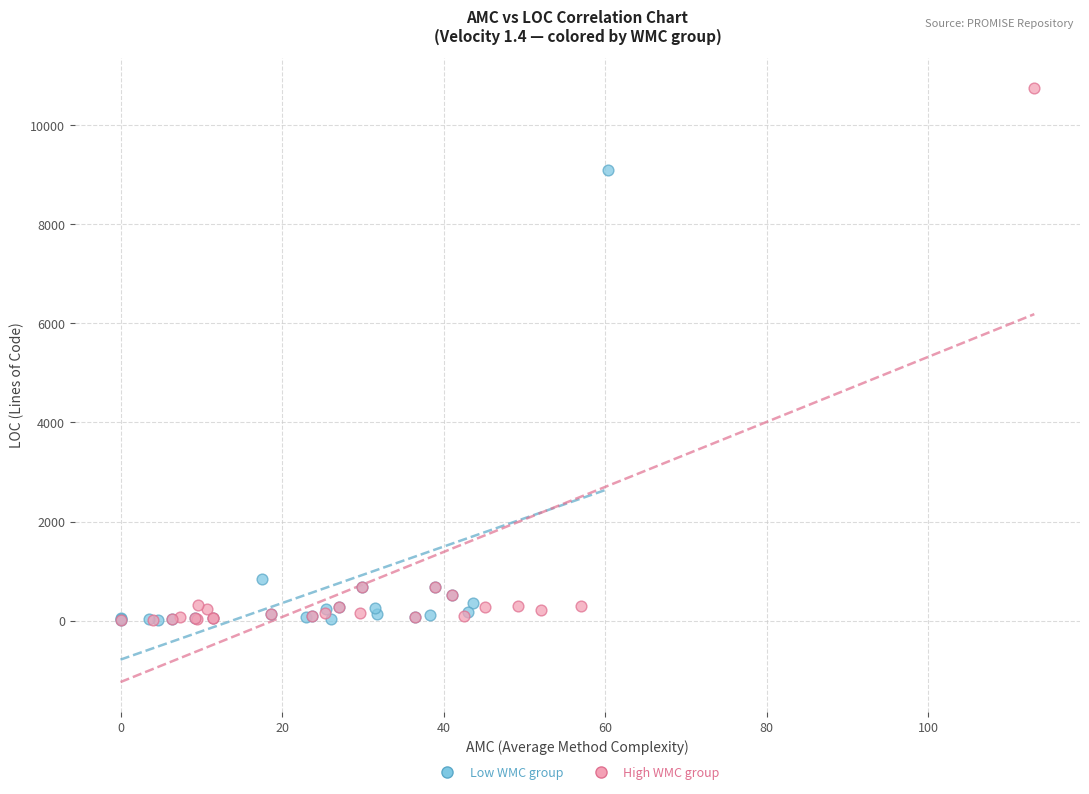

Which series reaches the maximum Y coordinate?

High WMC group